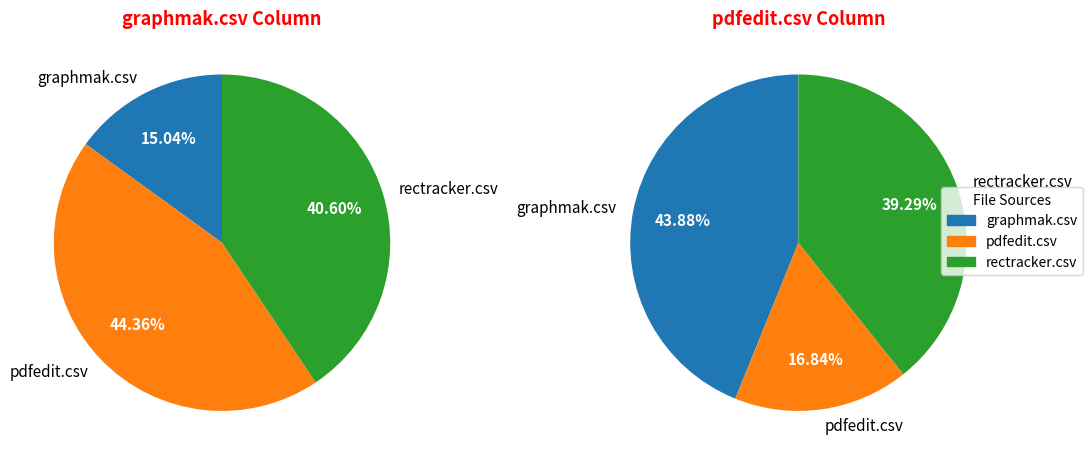

Which category has the smallest portion of the pie?

graphmak.csv